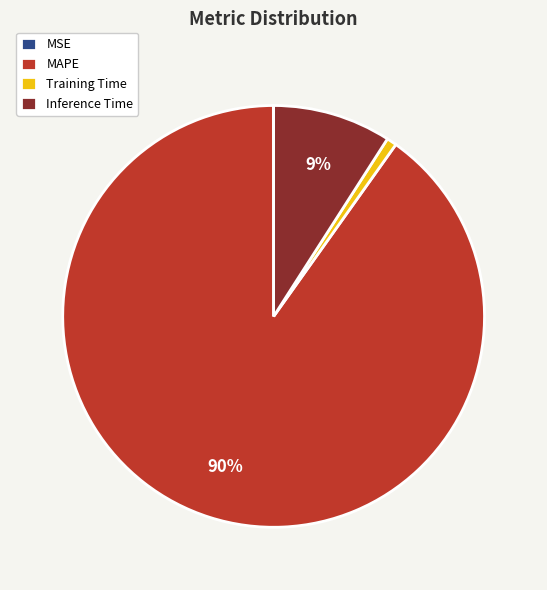

Does MAPE represent more than half of the total?

Yes